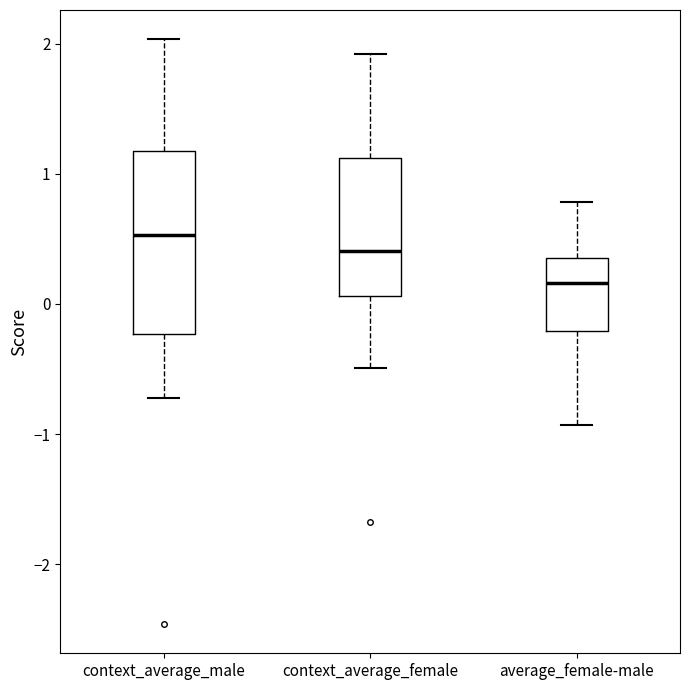

Reading left to right, transcribe this box plot: for each box, give where its median line is, the range the box spans, and where its two whiskers end, as read against the y-axis. The values are not printed on the chart, so give them approximately, as read against the axis.

context_average_male: median 0.5, box -0.2 to 1.2, whiskers -0.7 to 2.0
context_average_female: median 0.4, box 0.1 to 1.1, whiskers -0.5 to 1.9
average_female-male: median 0.2, box -0.2 to 0.4, whiskers -0.9 to 0.8